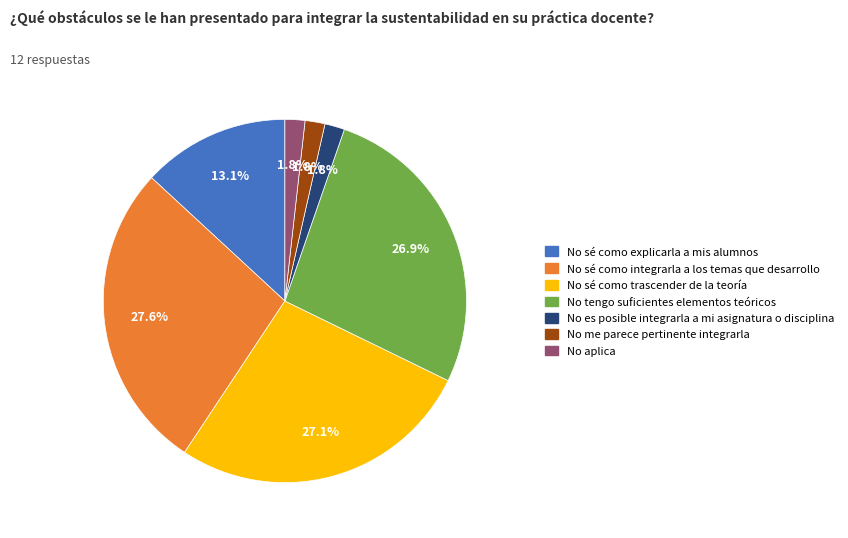

How many slices are in this pie chart?

7